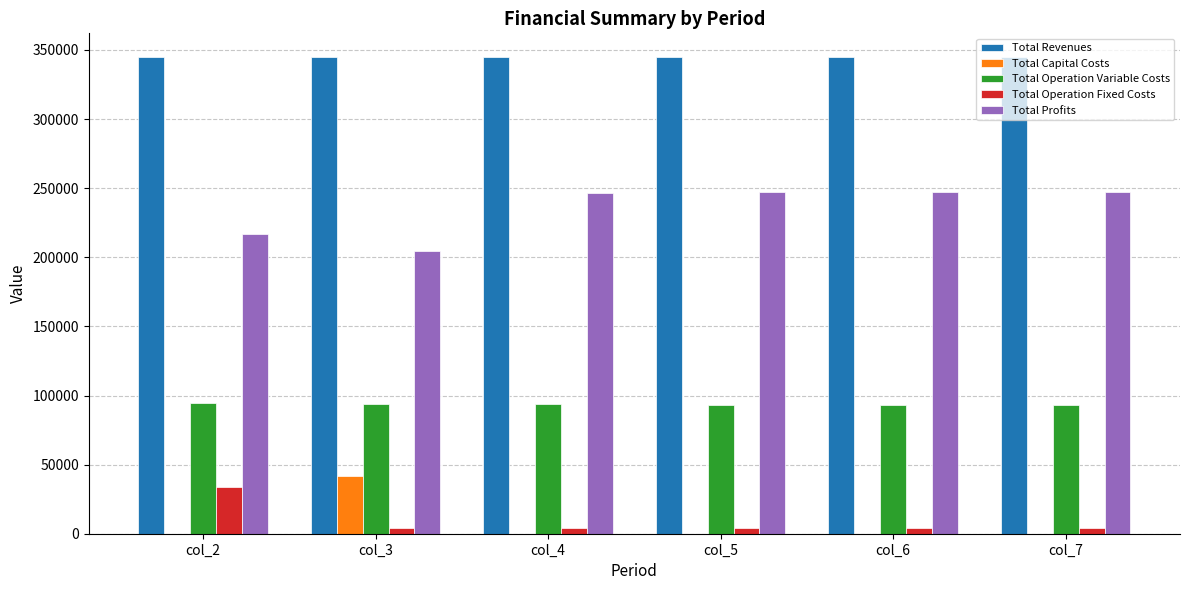

What is the maximum value for Total Revenues?

344788.0